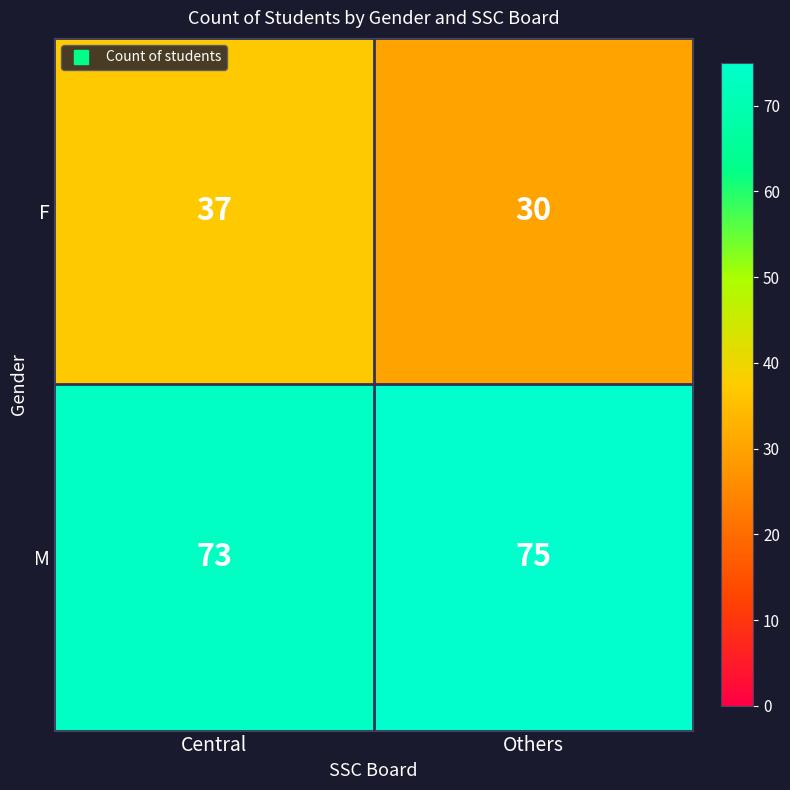

Where is M nearest to the value 74?

Central